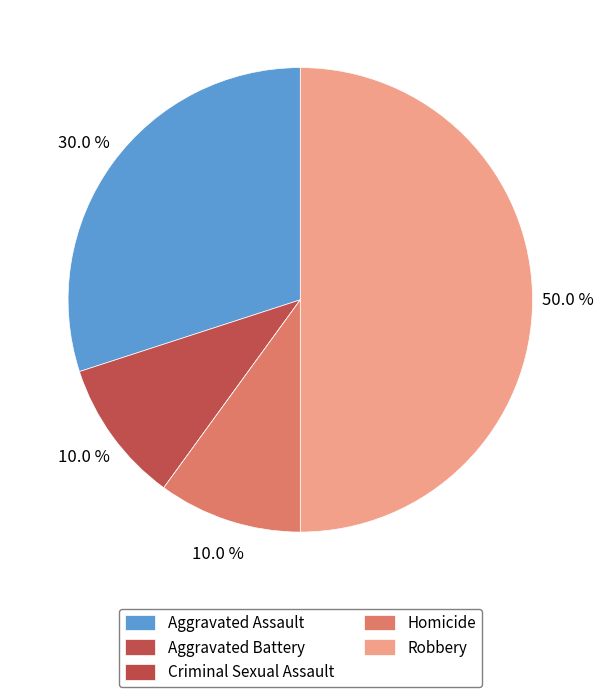

What portion of the pie excludes Robbery?

50.0%